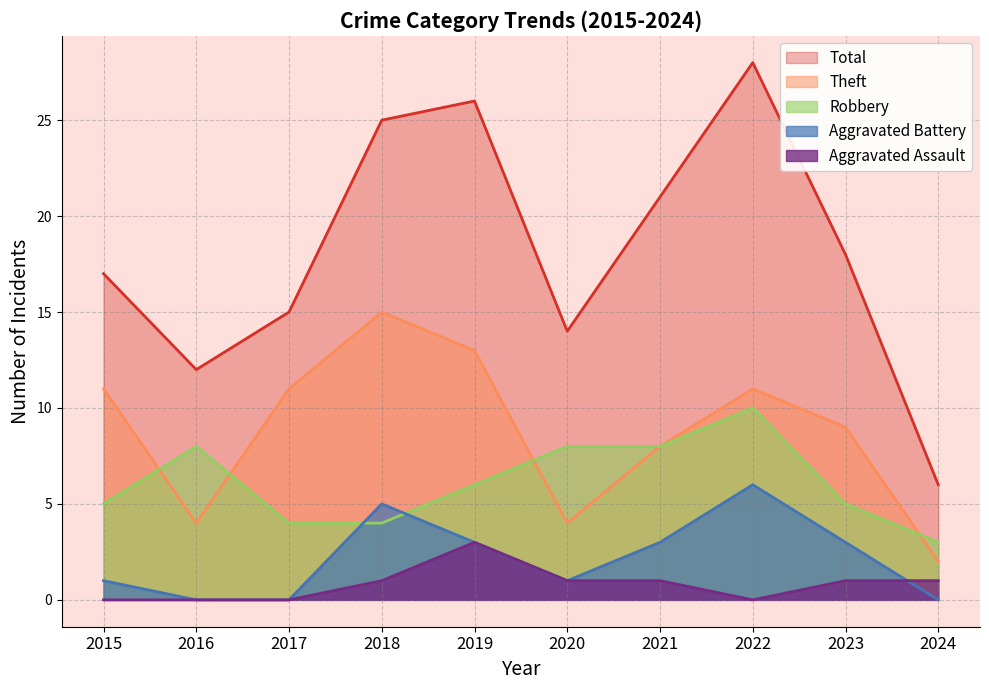

True or false: Aggravated Battery has a value of 3 at 2023.

True